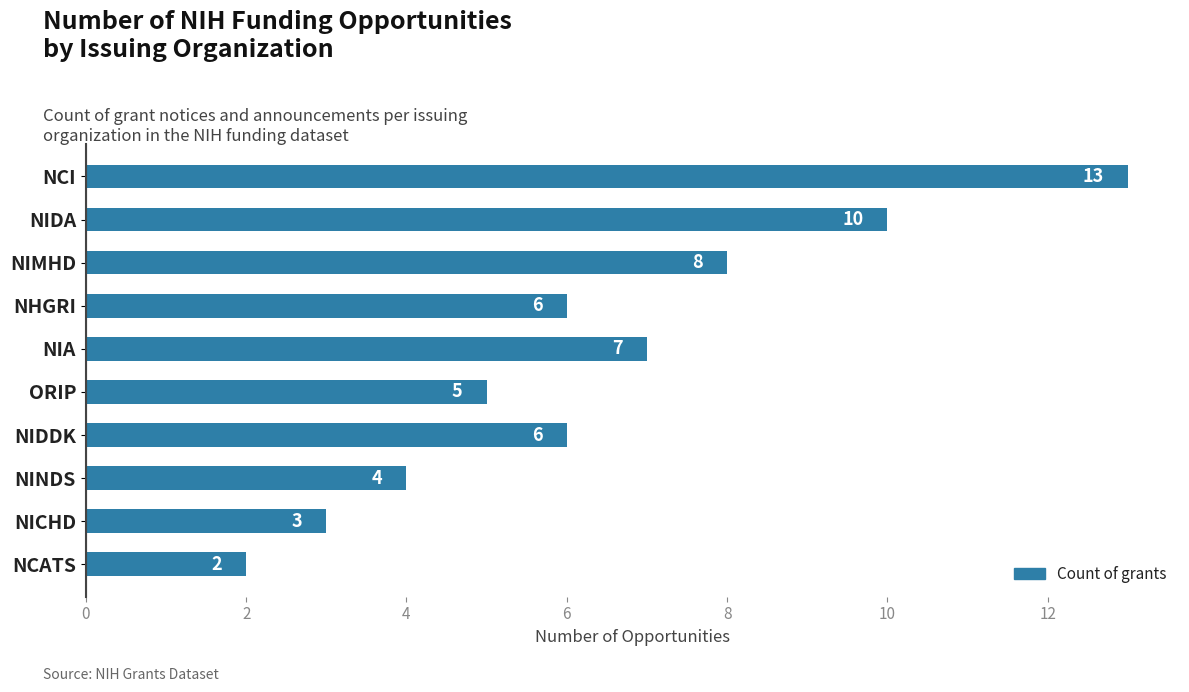

Reading bottom to top, list all the values displayed in this chart.

NCATS=2	NICHD=3	NINDS=4	NIDDK=6	ORIP=5	NIA=7	NHGRI=6	NIMHD=8	NIDA=10	NCI=13